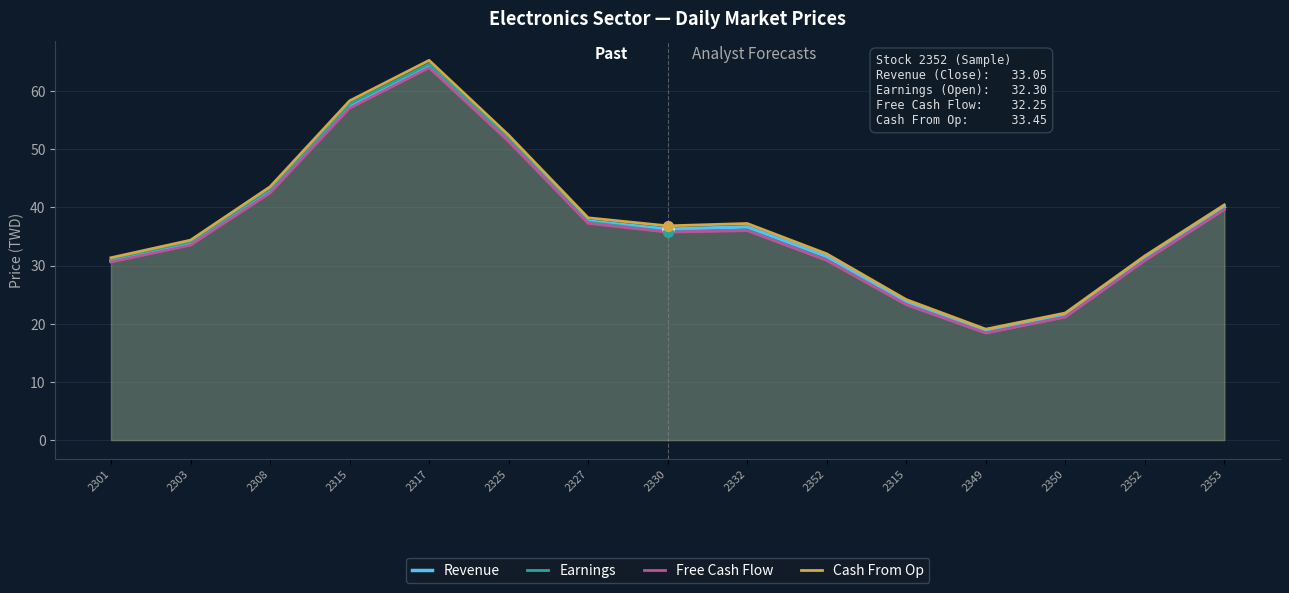

What are all the series names shown in the legend?

Revenue, Earnings, Free Cash Flow, Cash From Op